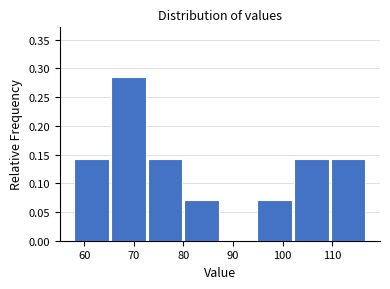

Reading left to right, list every bar in this chart as the range it spans on the x-axis followed by its height. Neither the bar edges nor the heights are printed on the chart, so give them approximately, as read against the axes.

58 to 65: 0.145
65 to 73: 0.285
73 to 80: 0.145
80 to 88: 0.070
88 to 95: 0
95 to 102: 0.070
102 to 110: 0.145
110 to 117: 0.145